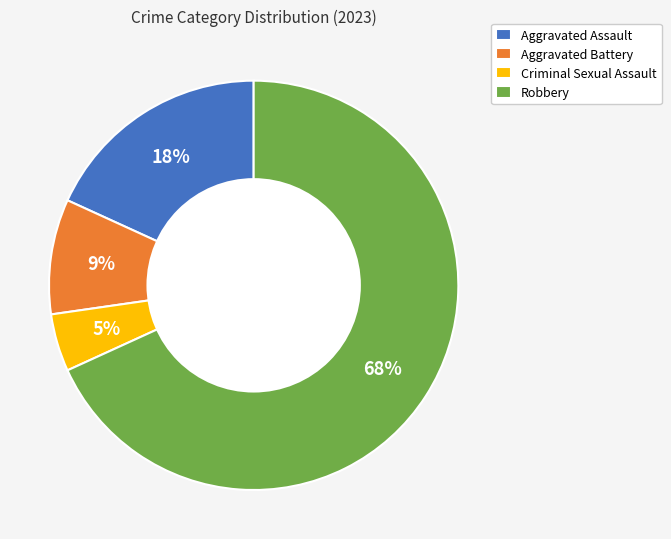

What is the ratio of the value at Aggravated Assault to the value at Robbery?

0.3